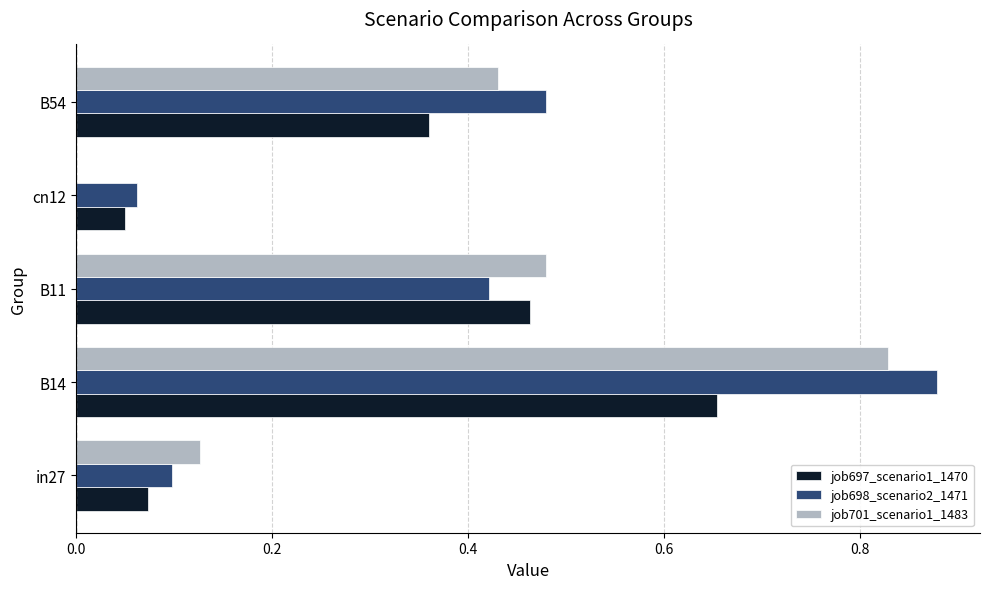

The job701_scenario1_1483 series shows 0.1 at in27. True or false?

True